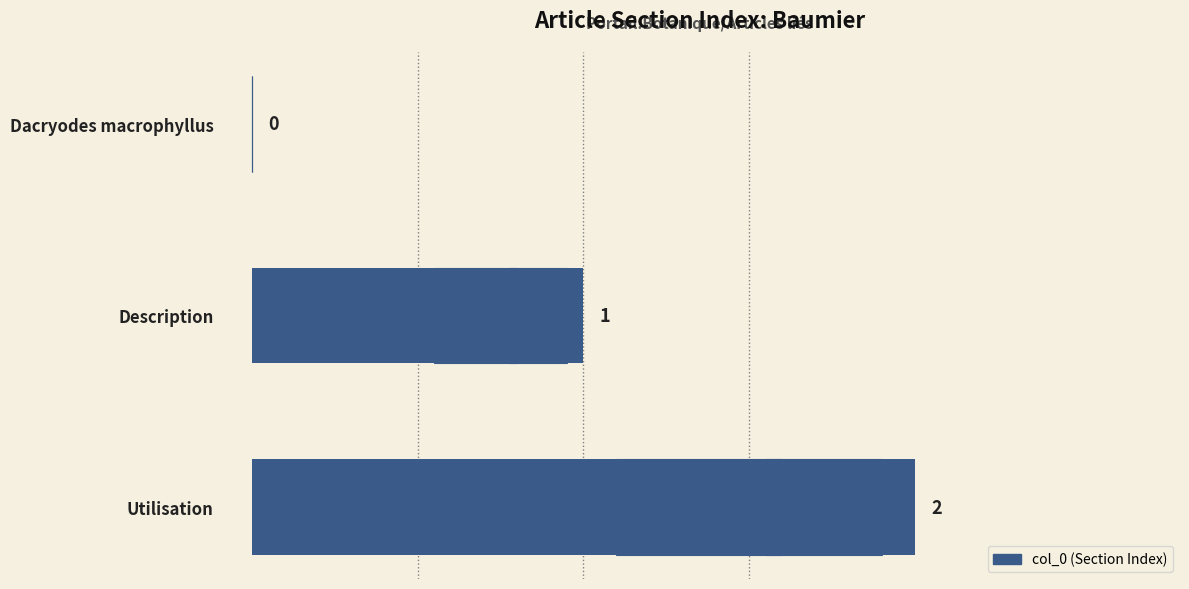

How many data points are above 1?

1